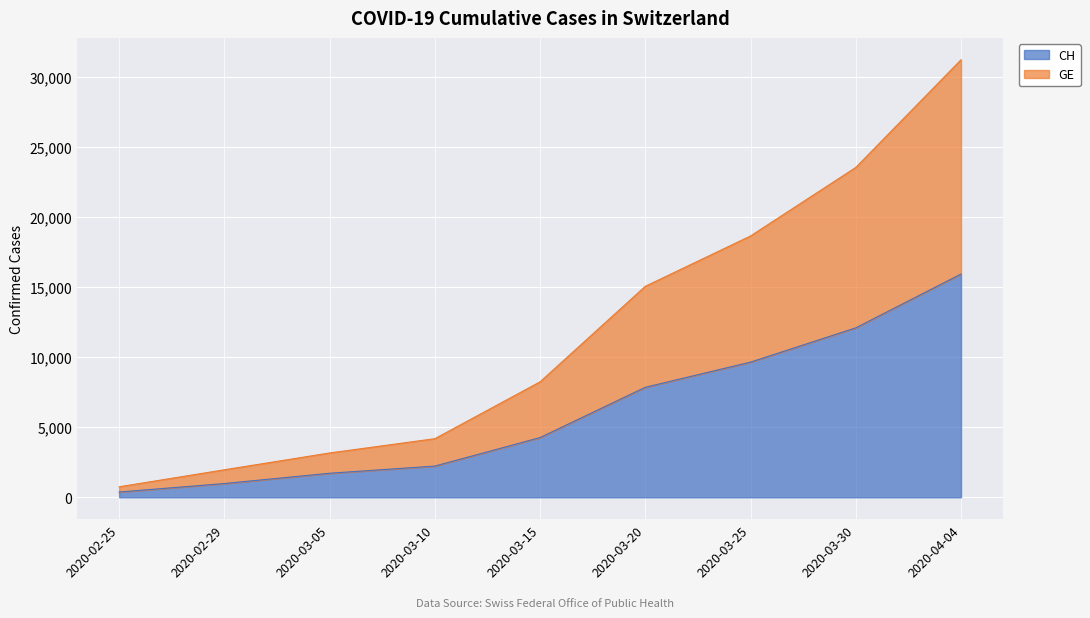

What is the difference between the maximum and minimum values in the GE series?

30460